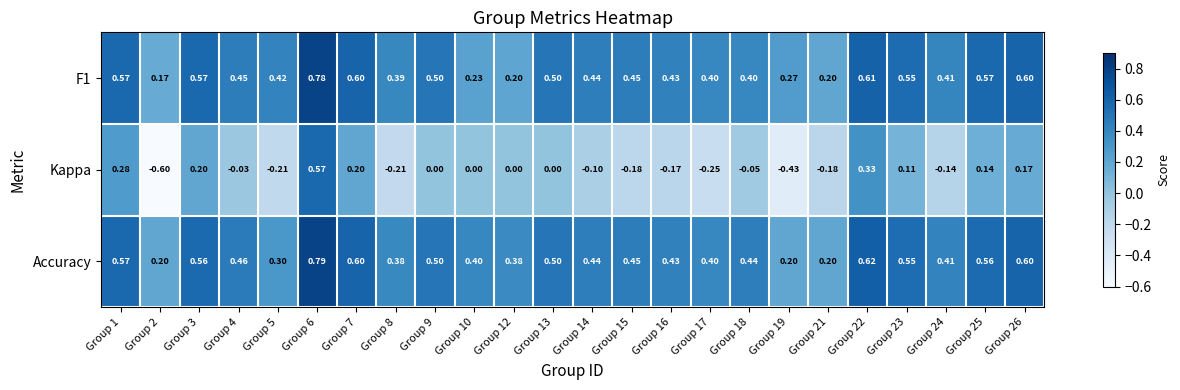

At how many categories does at least one series exceed 0?

24